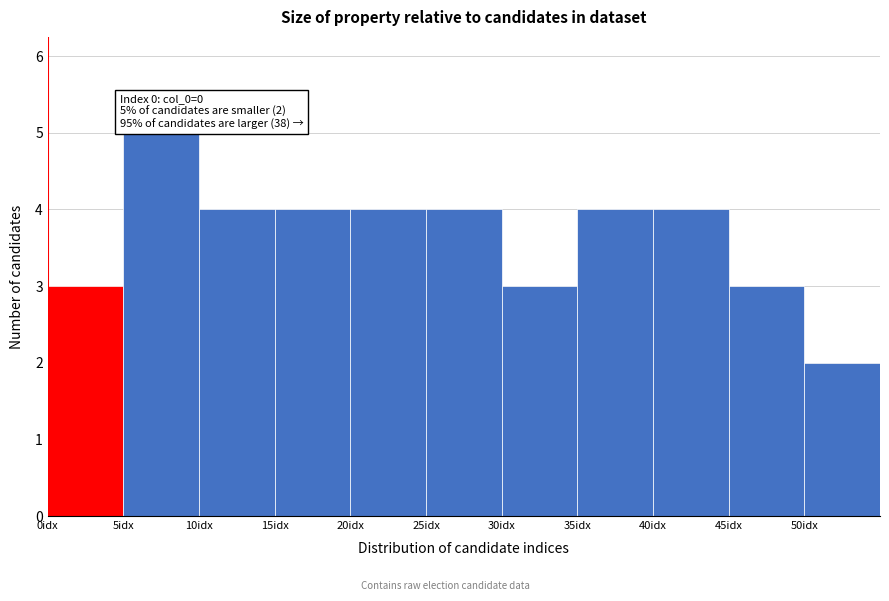

Over which range of the x-axis is the bar tallest?

5 to 10